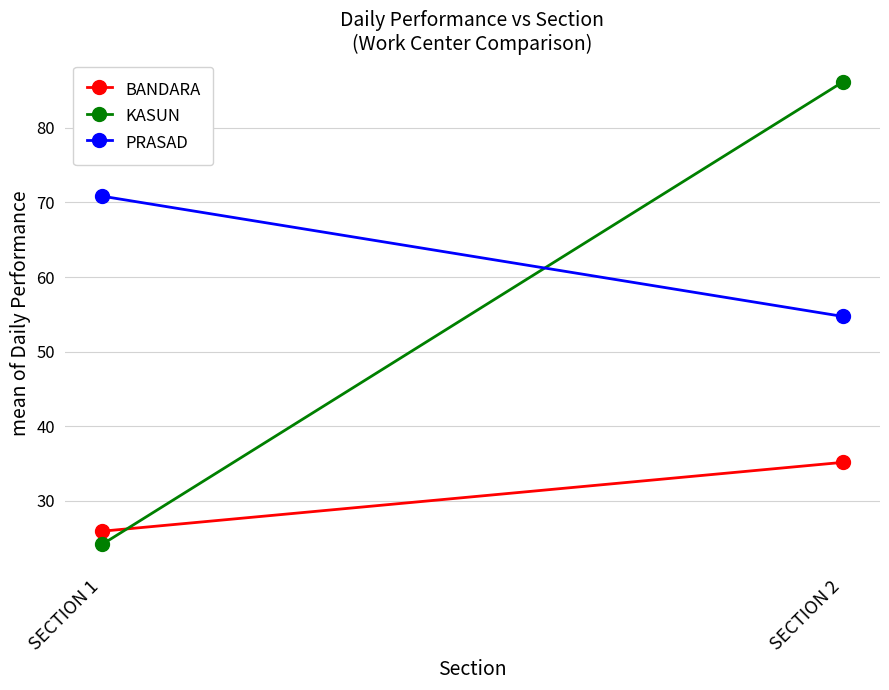

Read the BANDARA value at SECTION 1.

25.9